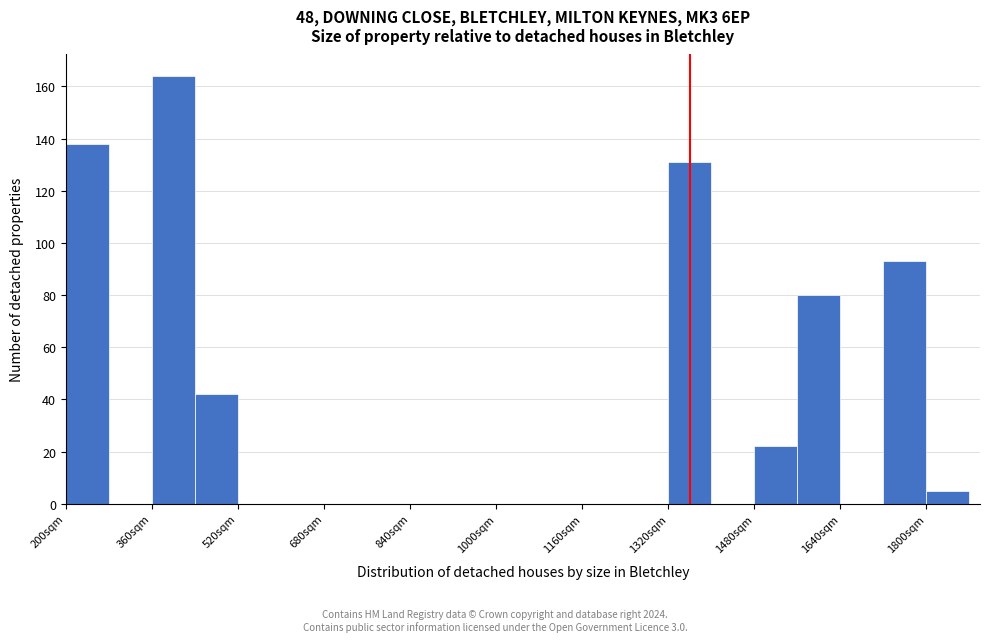

How tall is the bar that spans 440 to 520 on the x-axis? The values are not printed on the chart, so give them approximately, as read against the axis.

42